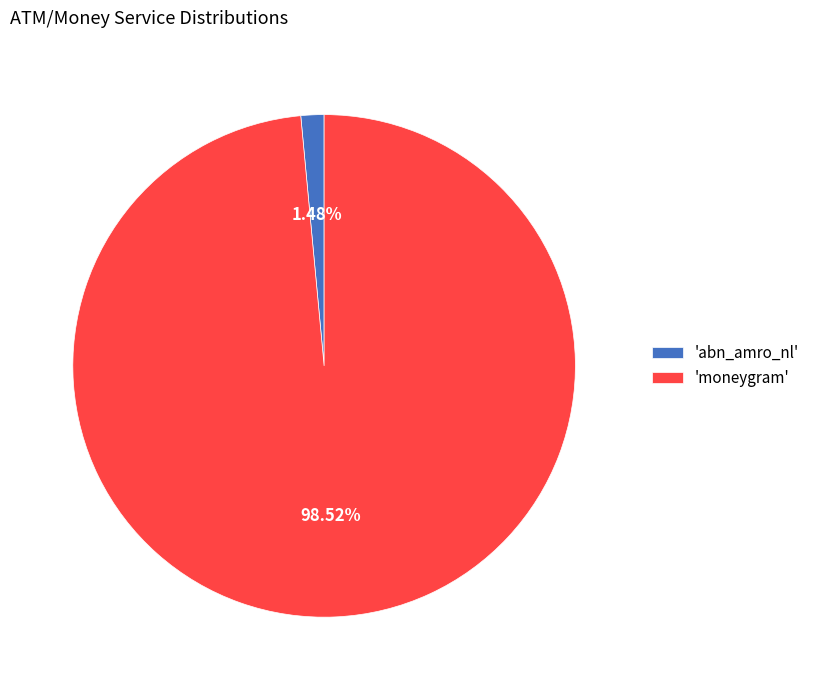

Which category accounts for the majority?

'moneygram'